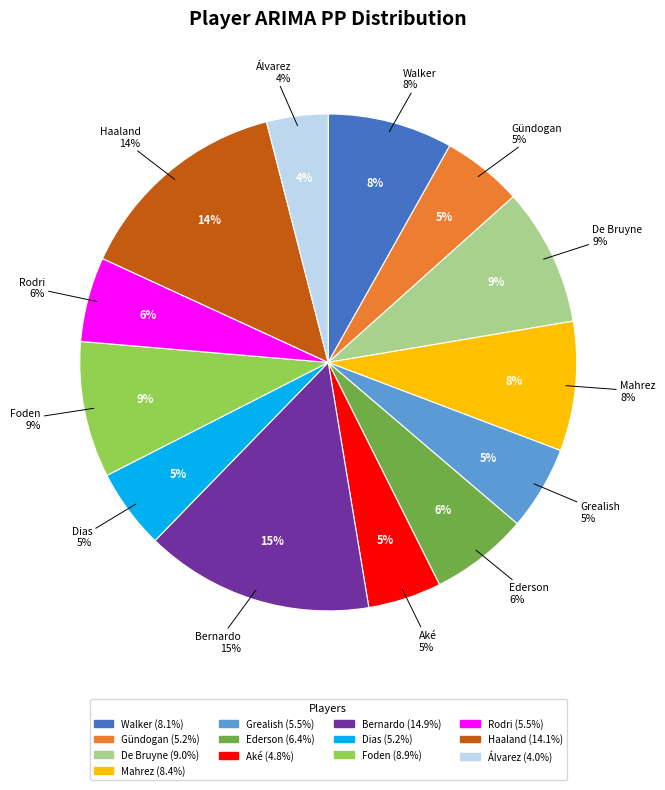

To the nearest percent, what is the difference between the largest and smallest slice percentages?

11%